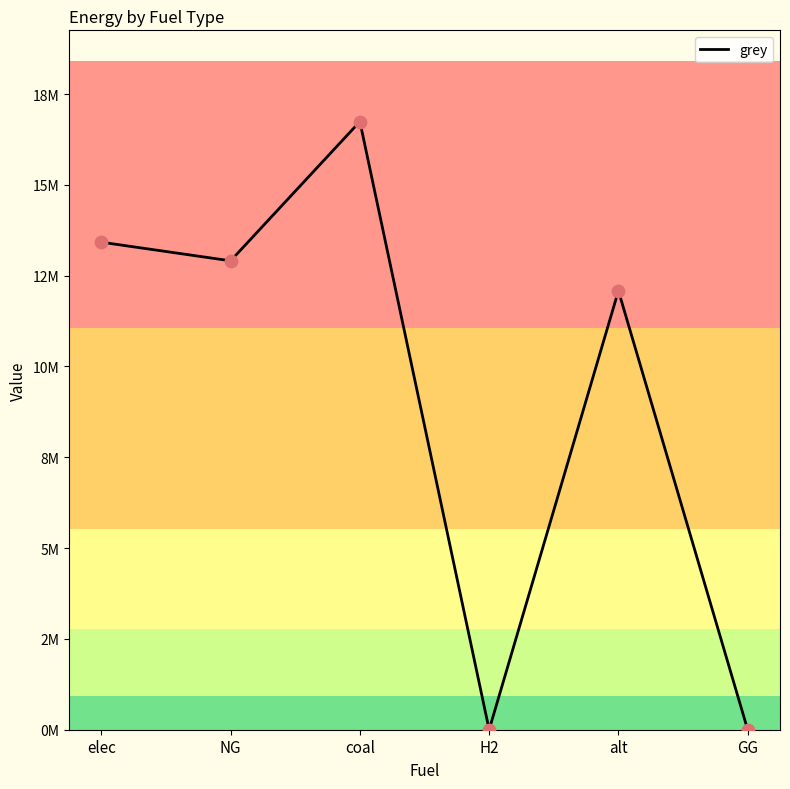

What is the change in value from elec to alt?

-1337531.1